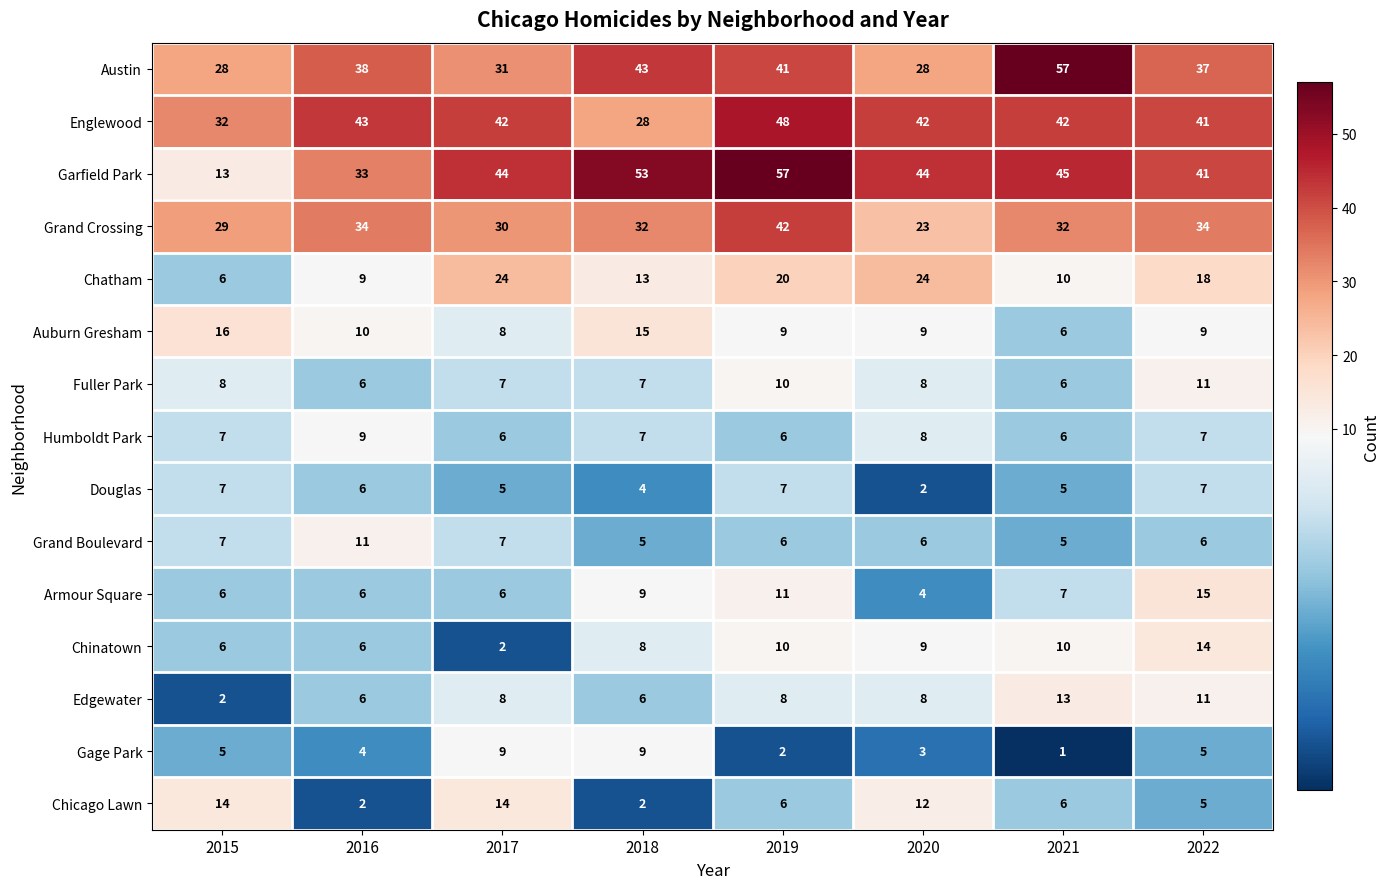

At which category does the chart reach its minimum across all series?

2021